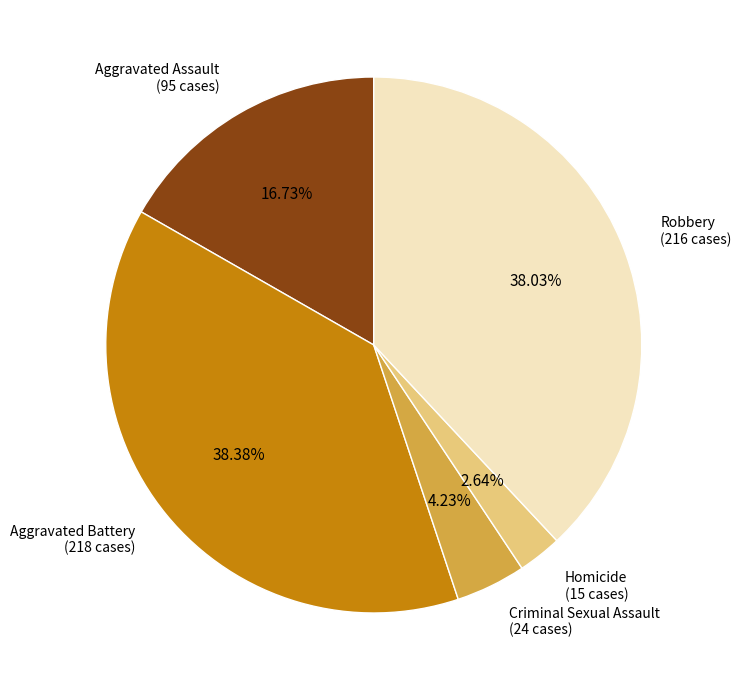

Is there a majority slice in this chart?

No